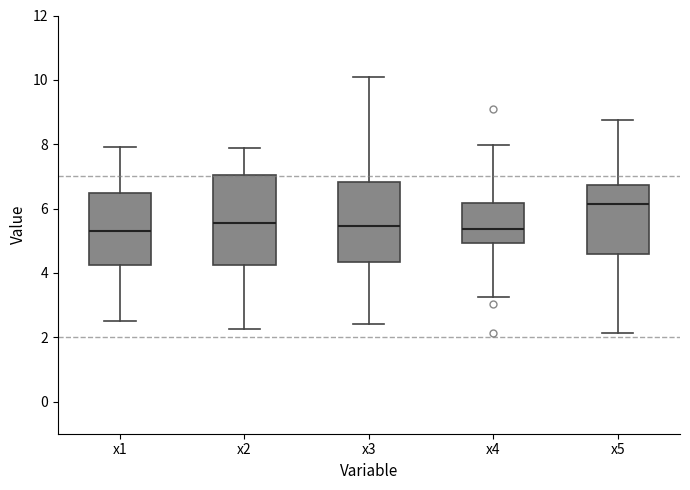

Reading left to right, transcribe this box plot: for each box, give where its median line is, the range the box spans, and where its two whiskers end, as read against the y-axis. The values are not printed on the chart, so give them approximately, as read against the axis.

x1: median 5.2, box 4.2 to 6.4, whiskers 2.4 to 8.0
x2: median 5.6, box 4.2 to 7.0, whiskers 2.2 to 7.8
x3: median 5.4, box 4.4 to 6.8, whiskers 2.4 to 10.0
x4: median 5.4, box 5.0 to 6.2, whiskers 3.2 to 8.0
x5: median 6.2, box 4.6 to 6.8, whiskers 2.2 to 8.8